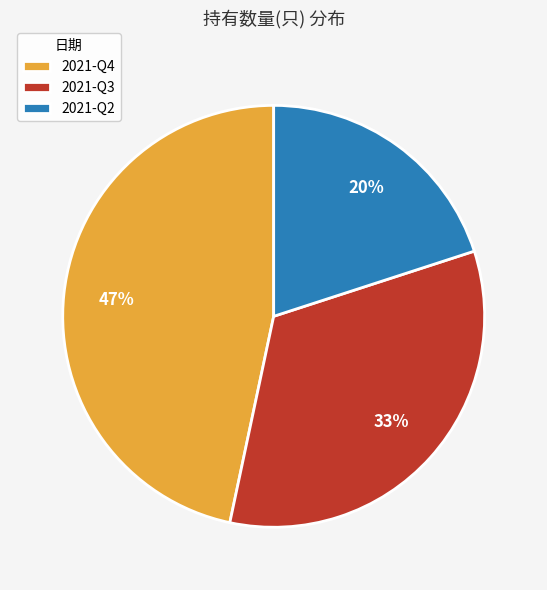

To the nearest percent, what is the difference between the 2021-Q2 and 2021-Q4 slice percentages?

27%